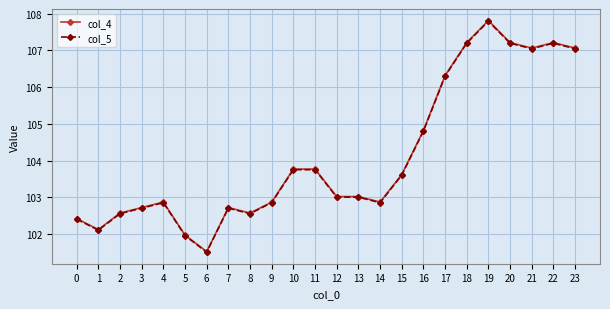

Which series has the largest range (max minus min)?

col_4